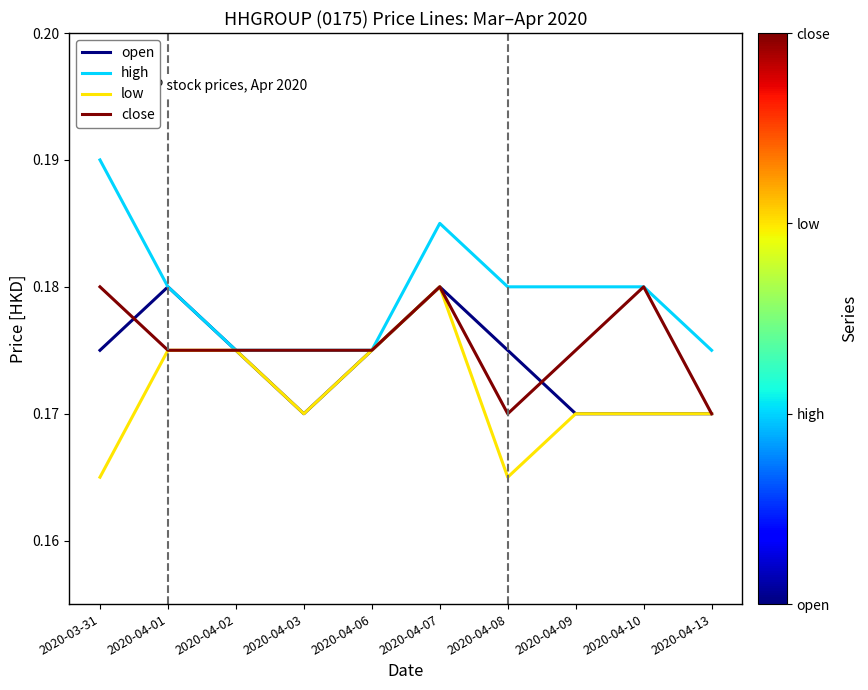

List the series in order of their overall mean, highest first.

high, close, open, low